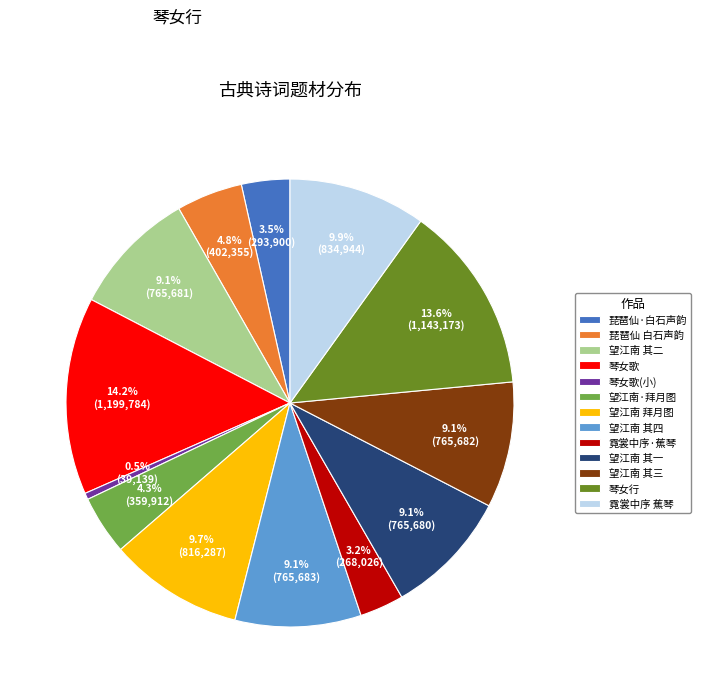

Which category has the smallest portion of the pie?

琴女歌(小)